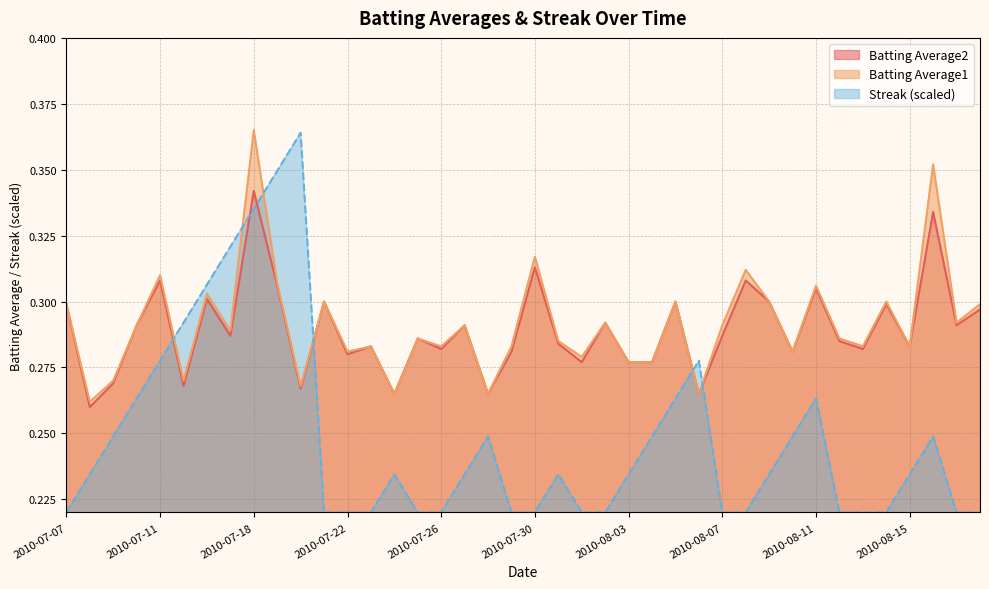

Which series has the largest range (max minus min)?

Streak (scaled)